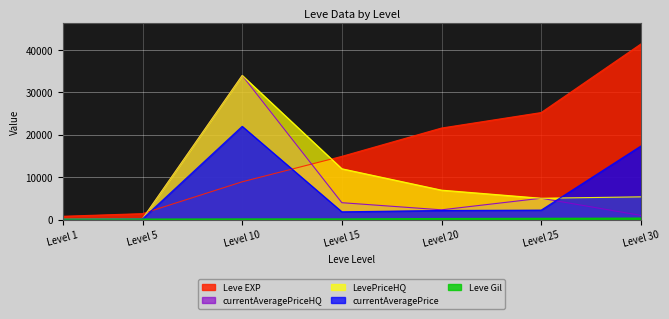

What is the lowest value of the LevePriceHQ series?

100.0